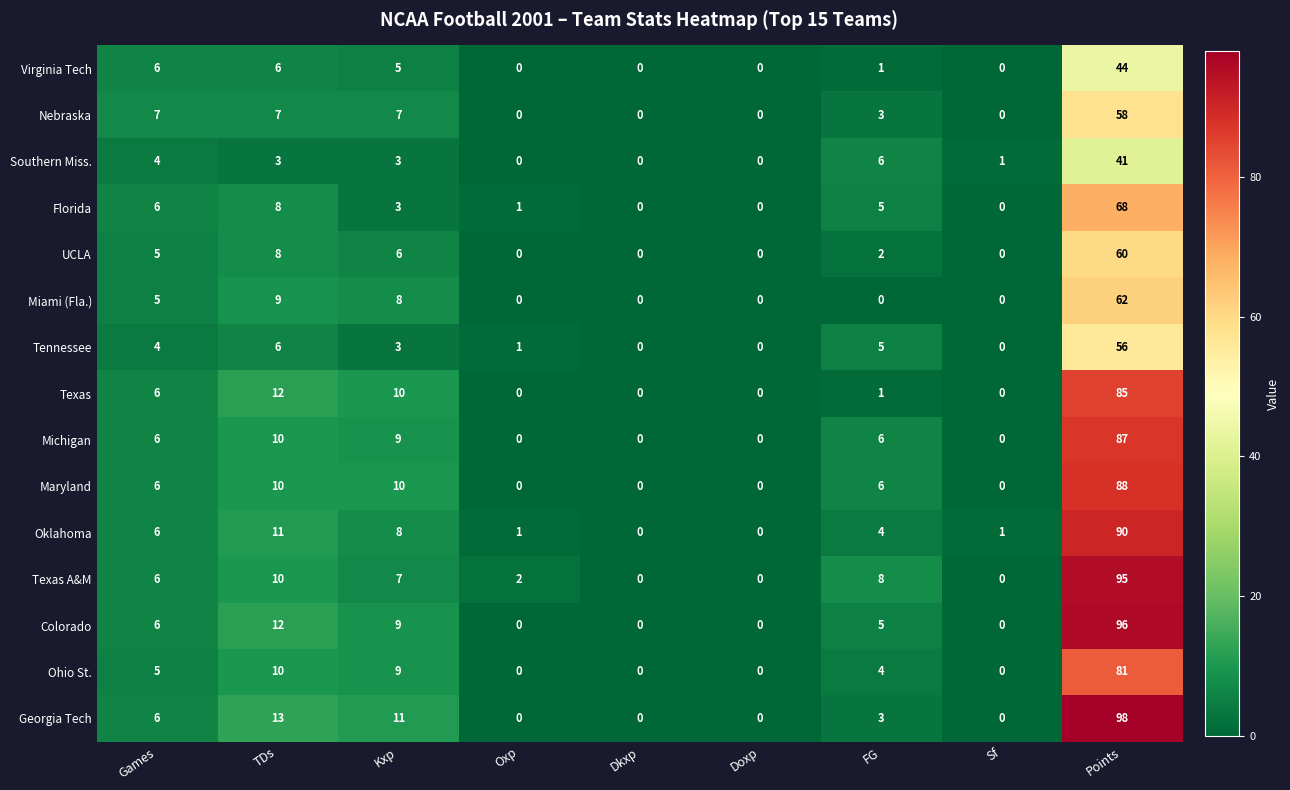

What is the average value of the Colorado series?

14